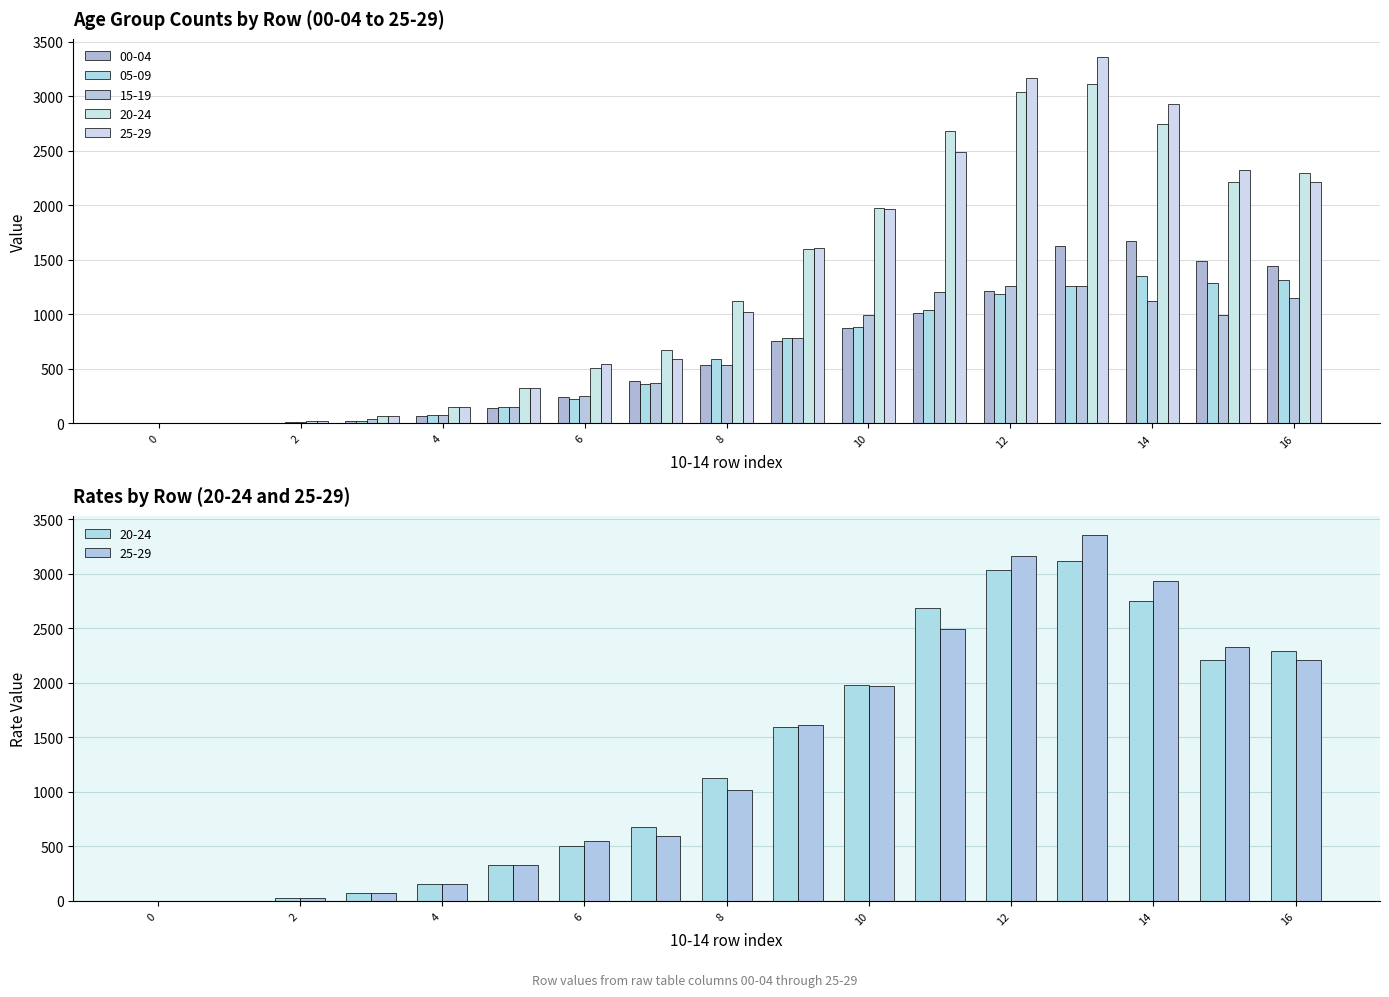

How many data points in 20-24 are above 1123?

9